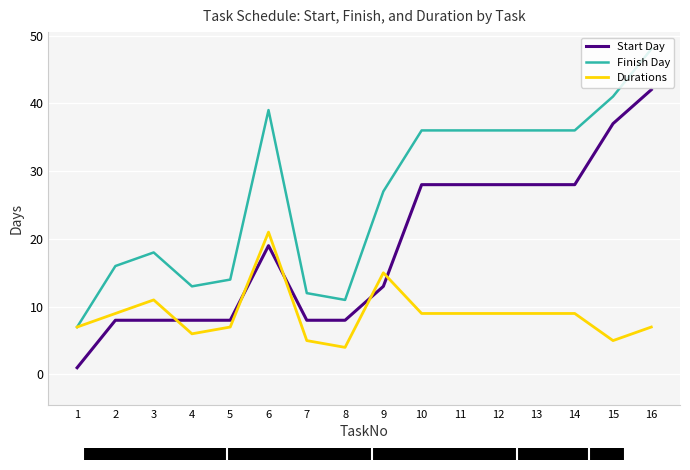

The value of Start Day at 3 is 12. True or false?

False